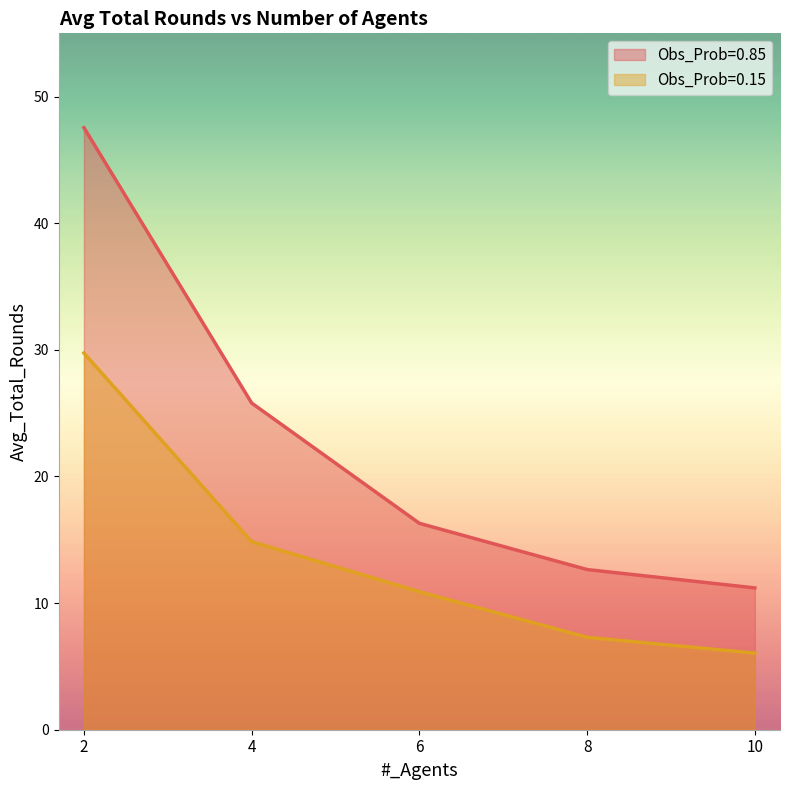

What are all the series names shown in the legend?

Obs_Prob=0.85, Obs_Prob=0.15